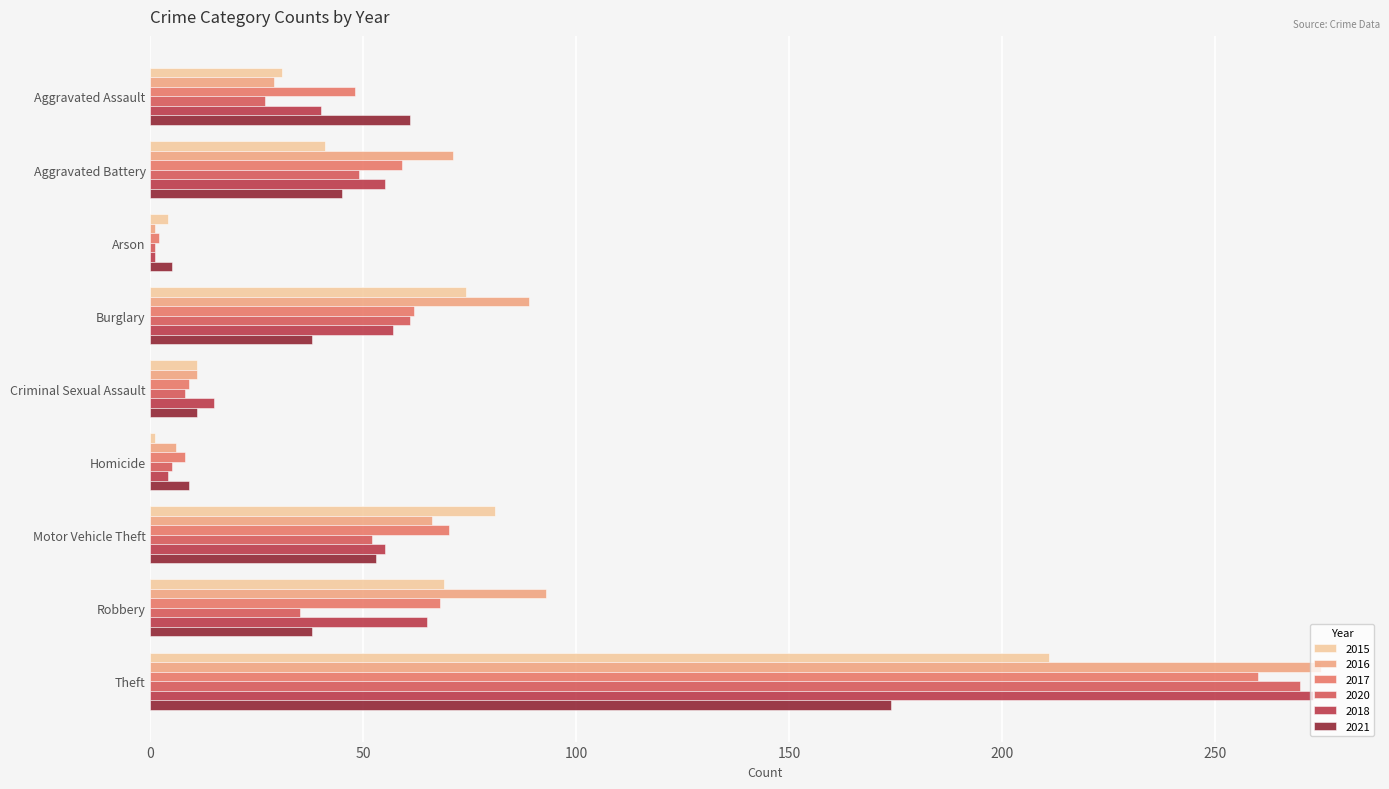

What is the difference between the 2017 values at Aggravated Assault and Criminal Sexual Assault?

39